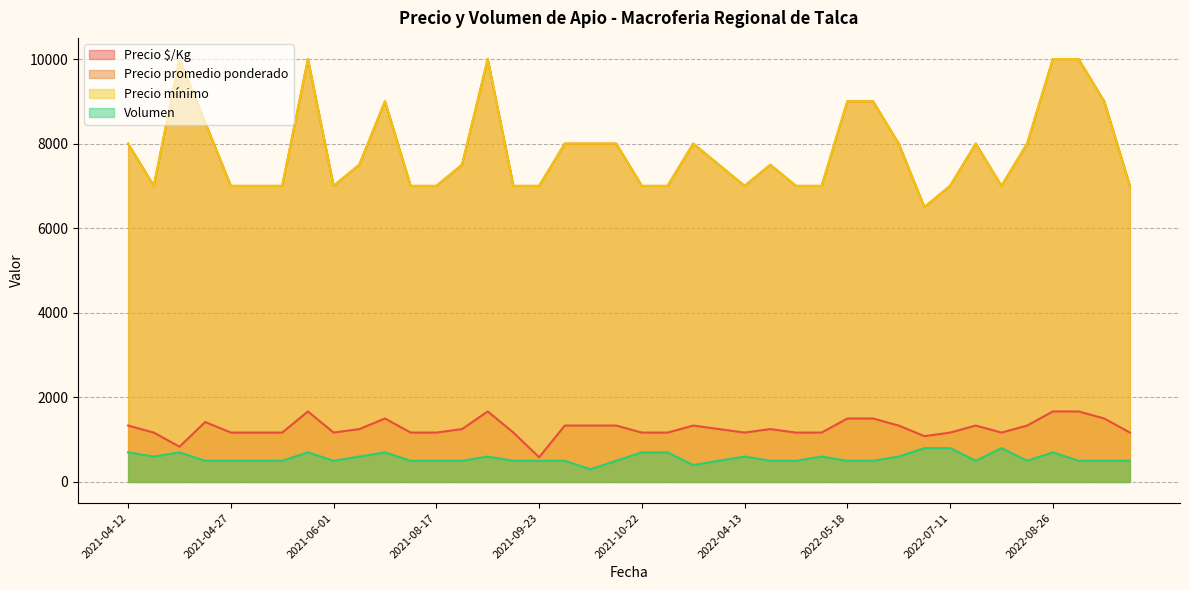

Is the value of Volumen at 2022-08-26 greater than the value of Precio $/Kg at 2022-07-12?

No